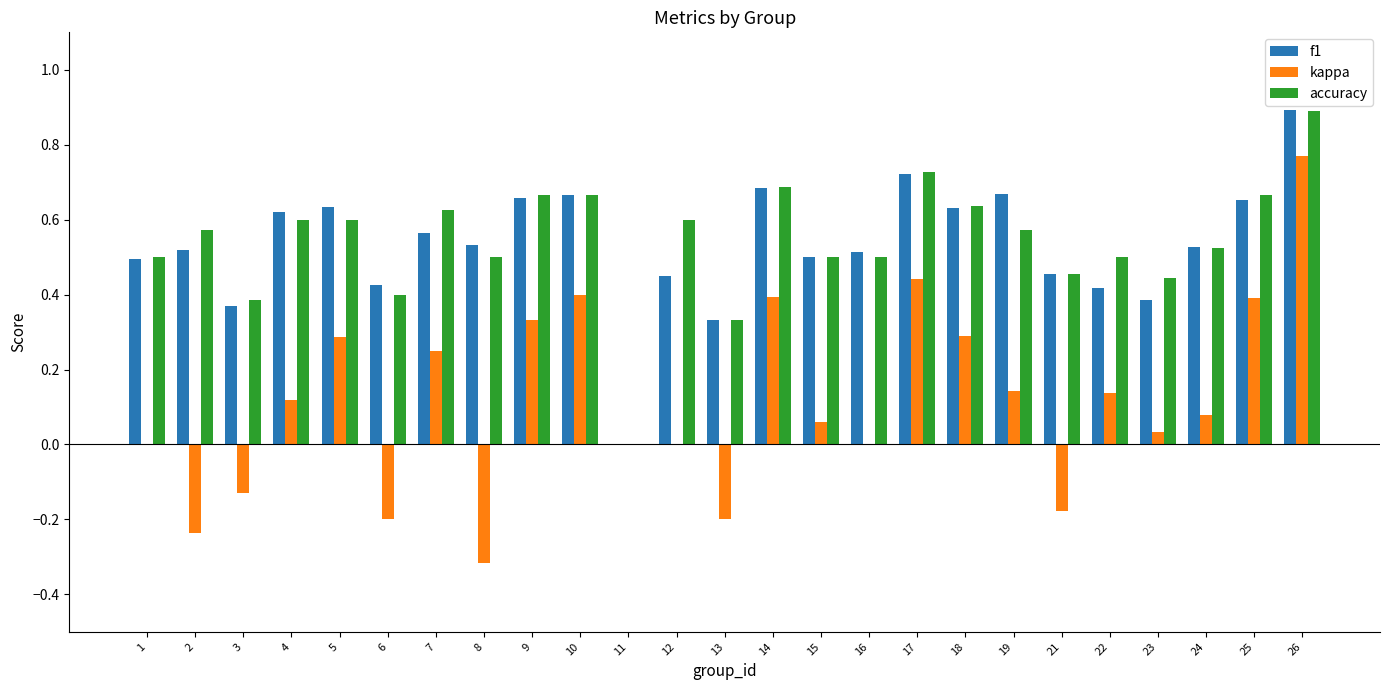

Are the bars grouped side by side (vs. stacked)?

Yes